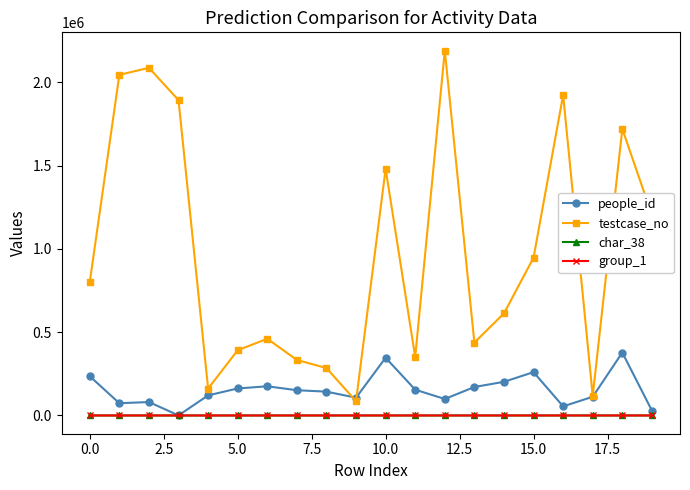

At how many categories does at least one series exceed 492511?

11